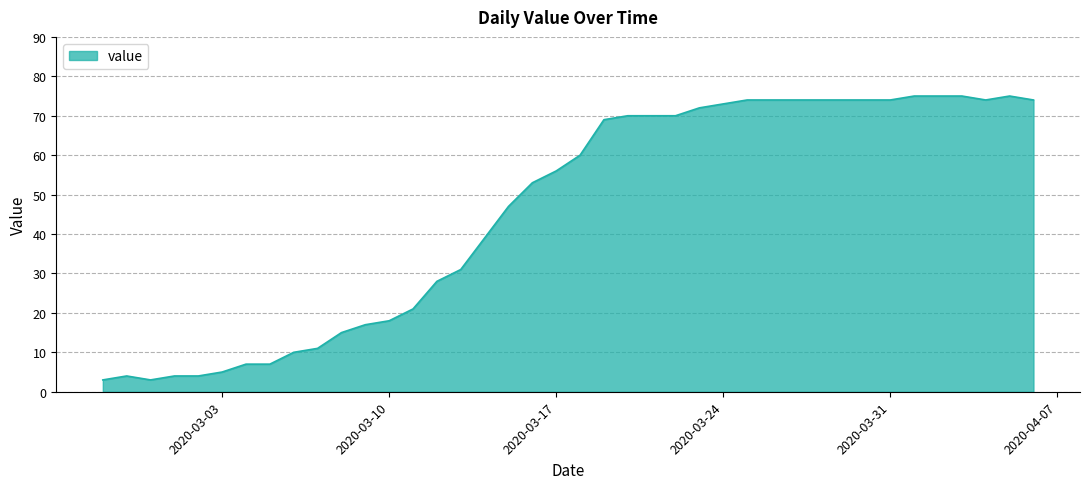

What is the maximum value shown in the chart?

75